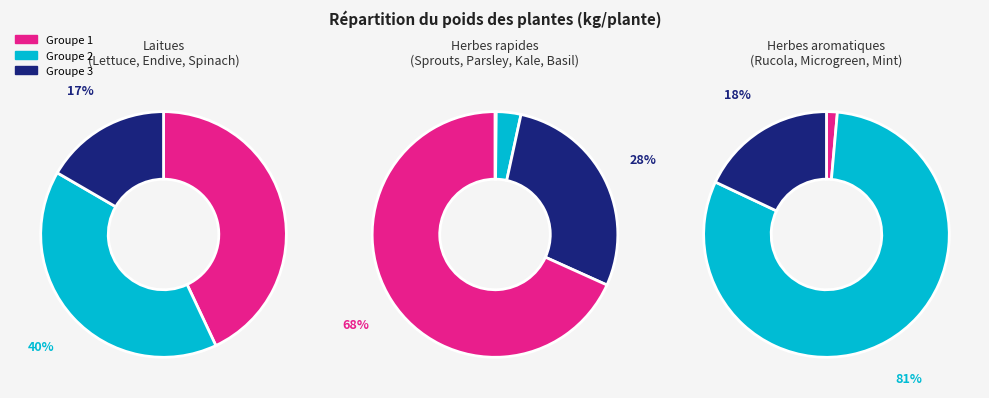

The Kale slice represents 9% of the pie. True or false?

False